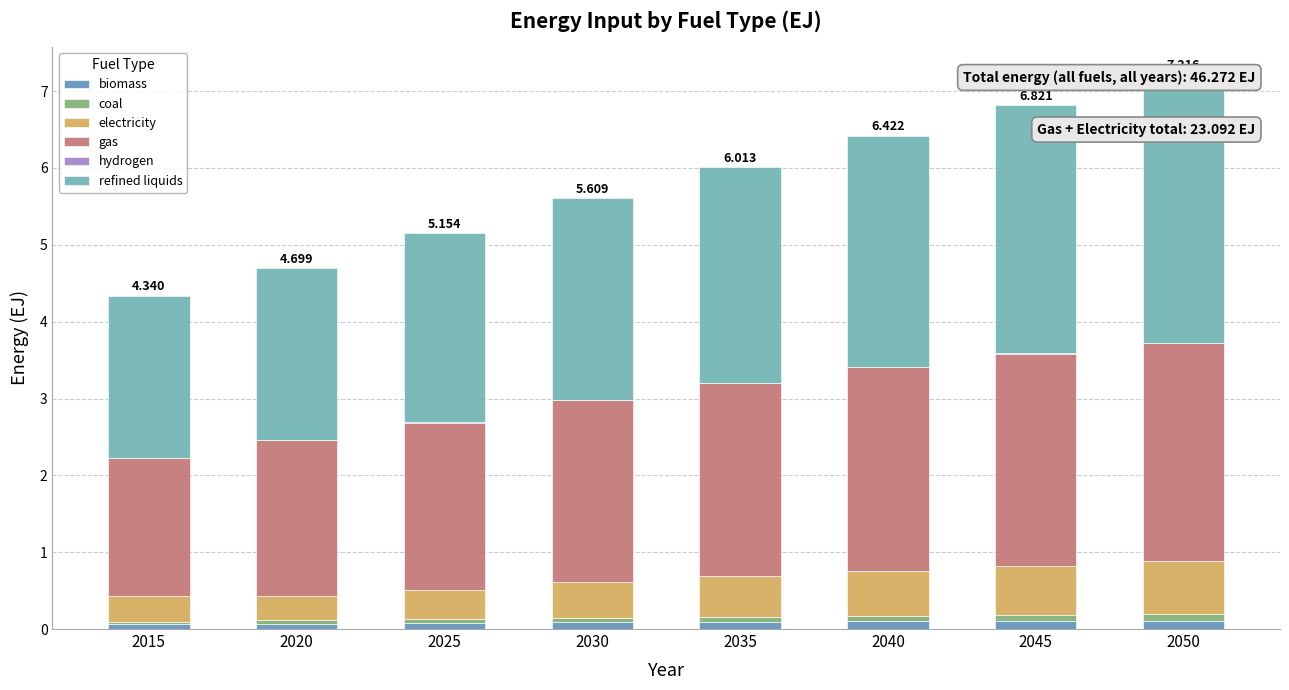

Reading left to right, extract all data points from this chart.

biomass: 0.1	0.1	0.1	0.1	0.1	0.1	0.1	0.1
coal: 0.0	0.0	0.1	0.1	0.1	0.1	0.1	0.1
electricity: 0.3	0.3	0.4	0.5	0.5	0.6	0.6	0.7
gas: 1.8	2.0	2.2	2.4	2.5	2.7	2.8	2.8
hydrogen: 0.0	0.0	0.0	0.0	0.0	0.0	0.0	0.0
refined liquids: 2.1	2.2	2.5	2.6	2.8	3.0	3.2	3.5